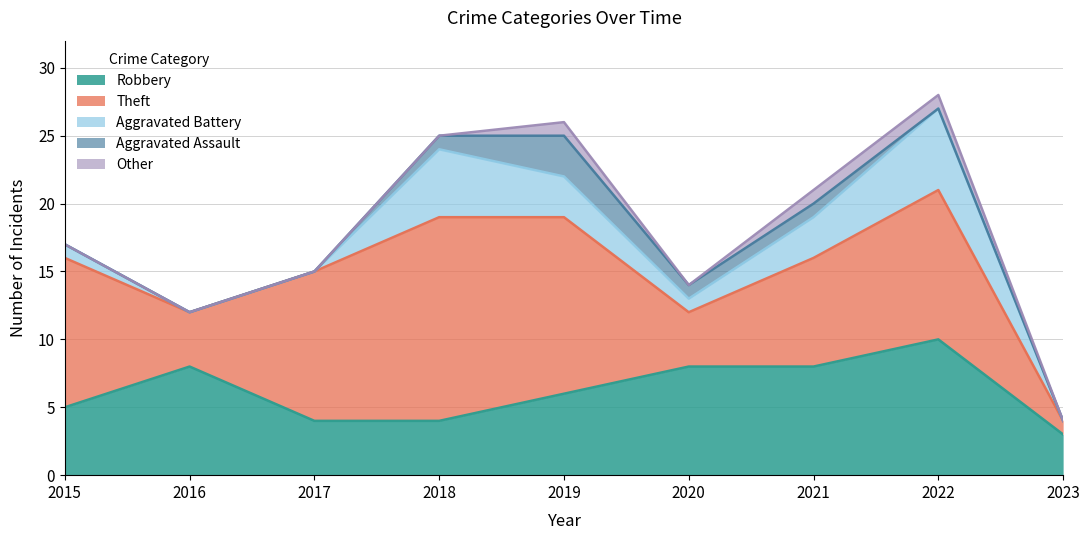

How many interior local peaks does the Other series have?

1